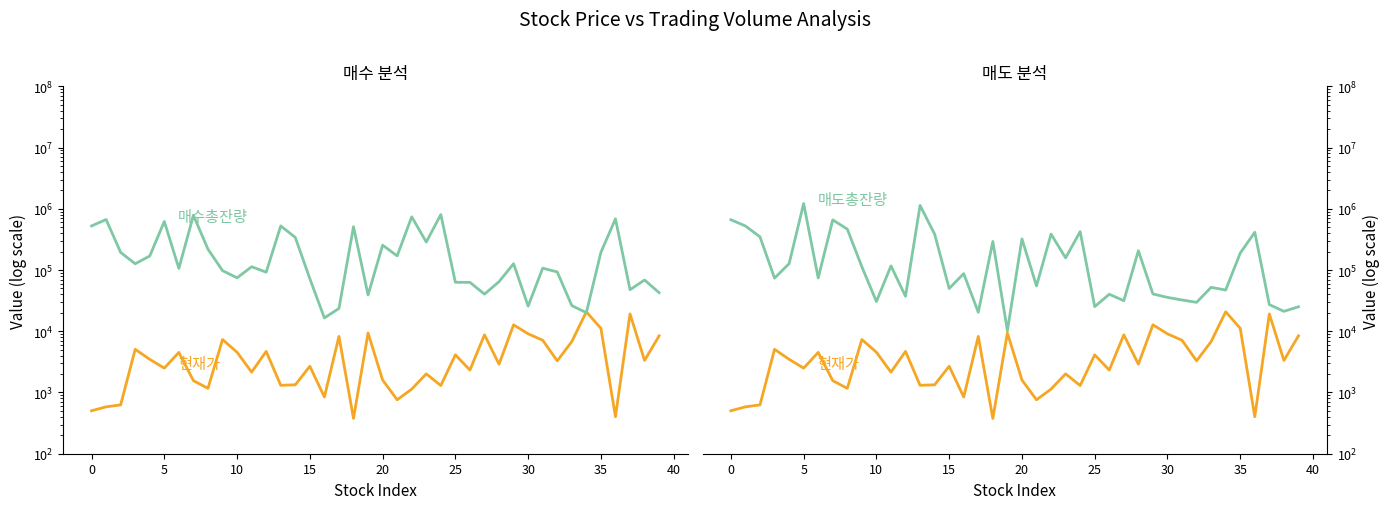

What is the label of the 22nd point from the left?

21